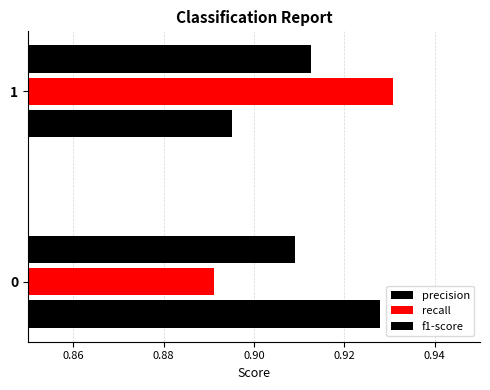

How many categories are shown in the chart?

2